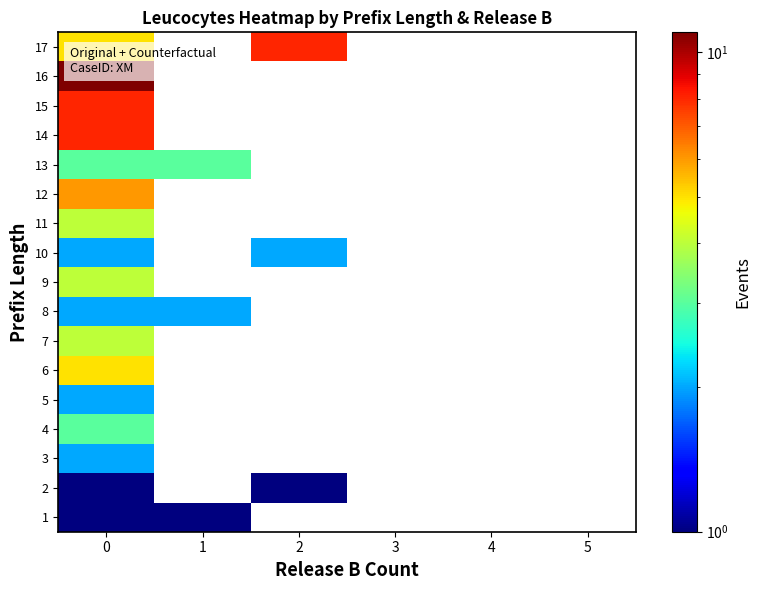

At how many categories does at least one series exceed 7?

2